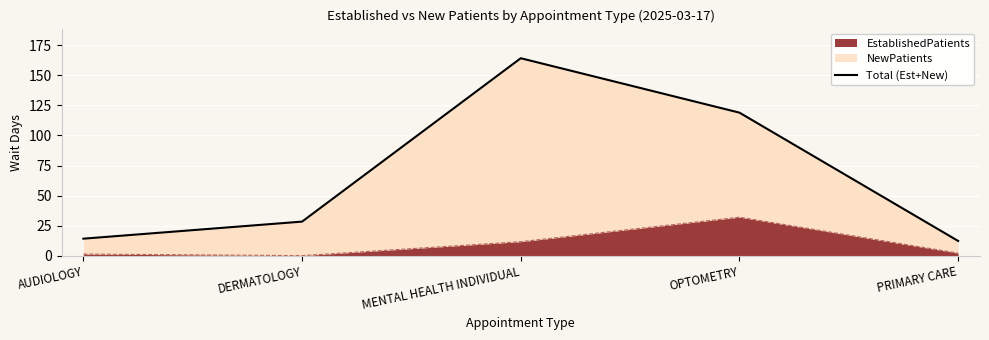

What is the value of the 5th point from the left?

12.2